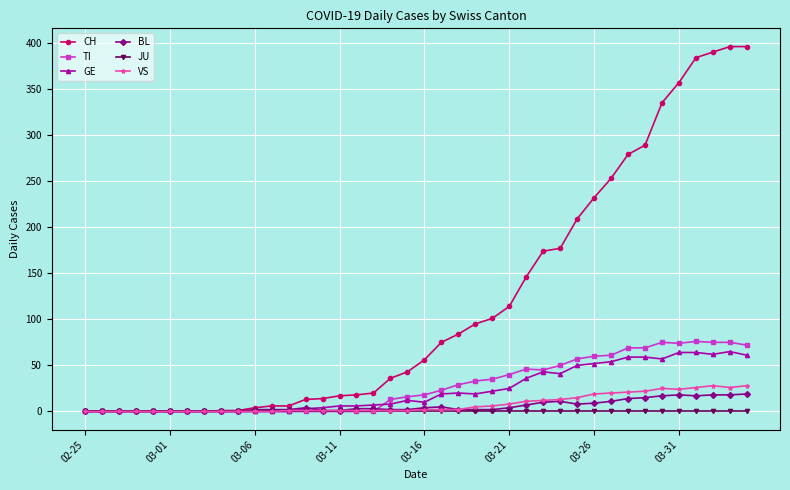

What is the highest value of the GE series?

65